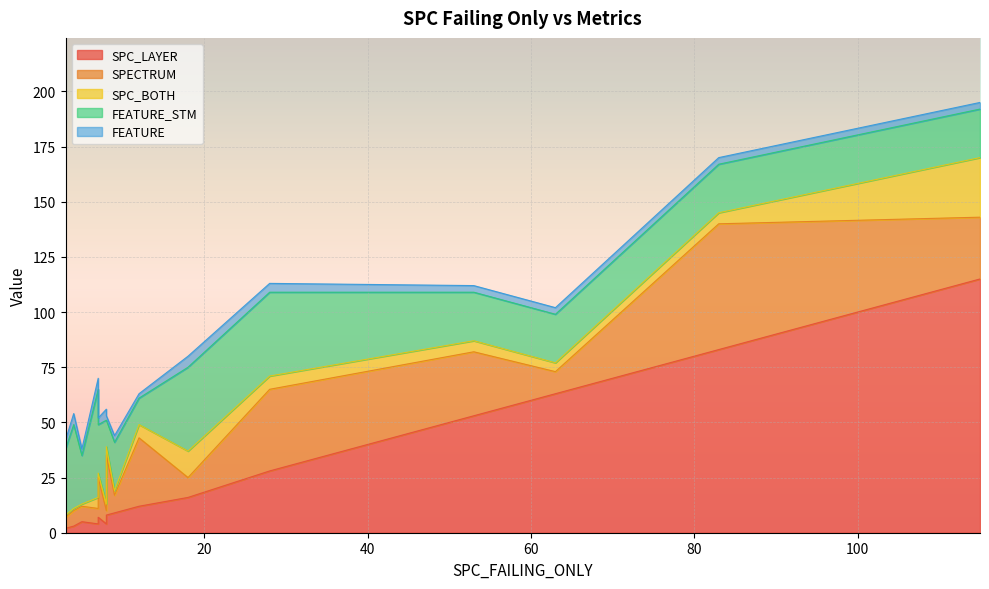

Rank the categories by SPC_LAYER value from highest to lowest.

115, 83, 63, 53, 28, 18, 12, 9, 8, 7, 5, 8, 7, 4, 3